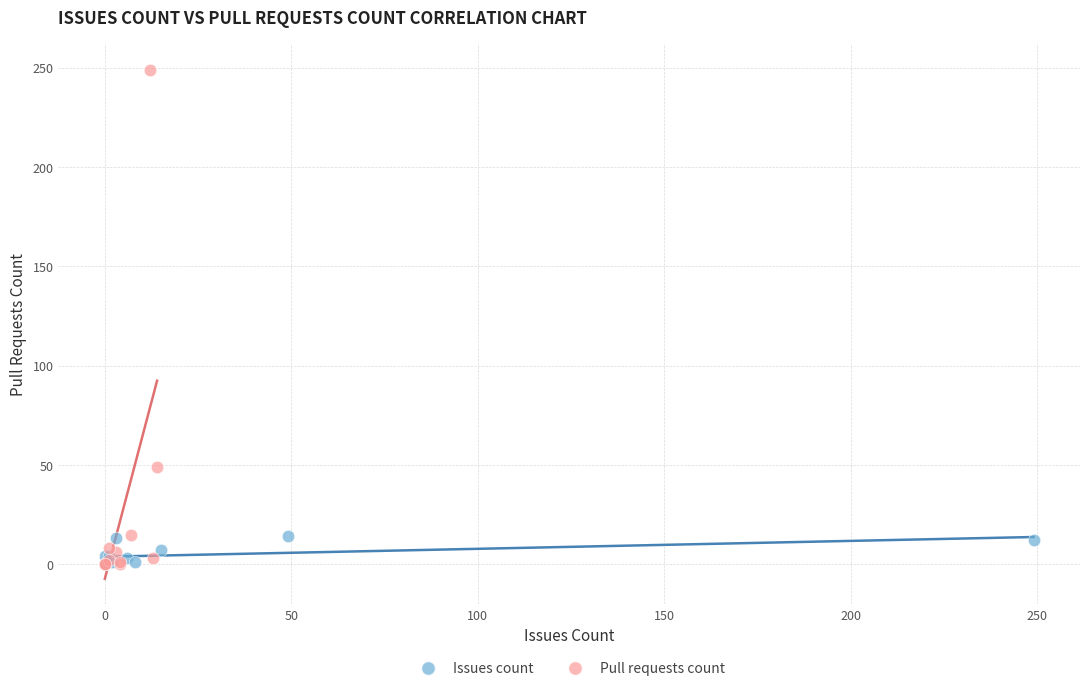

Which series contains the highest Y value?

Pull requests count